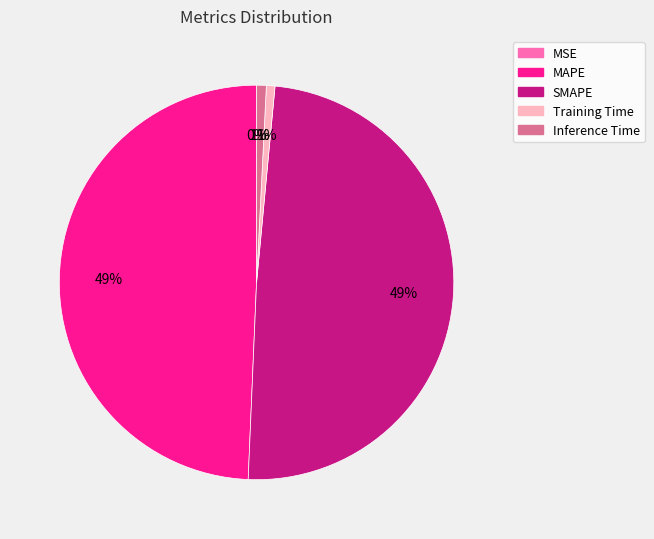

Is it true that MAPE is 49% of the pie?

True